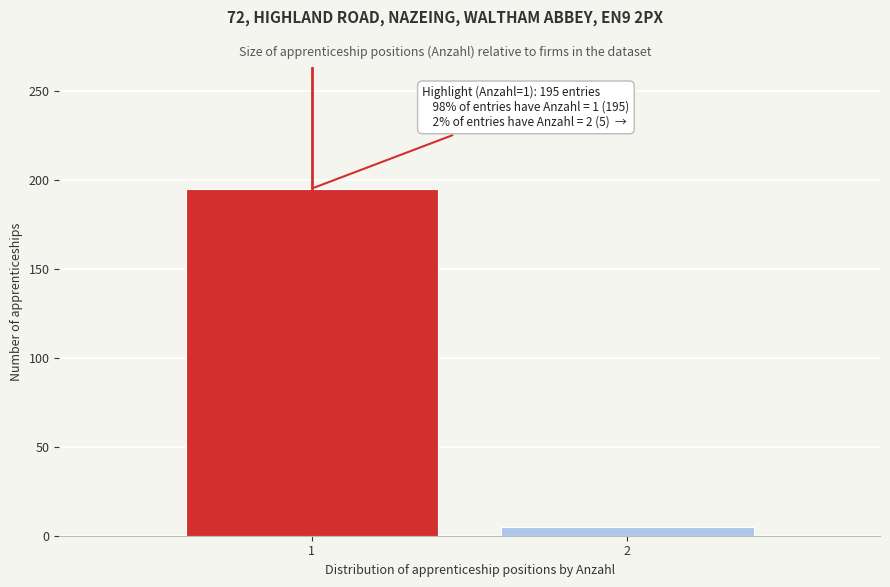

Reading right to left, list all the values displayed in this chart.

5	195